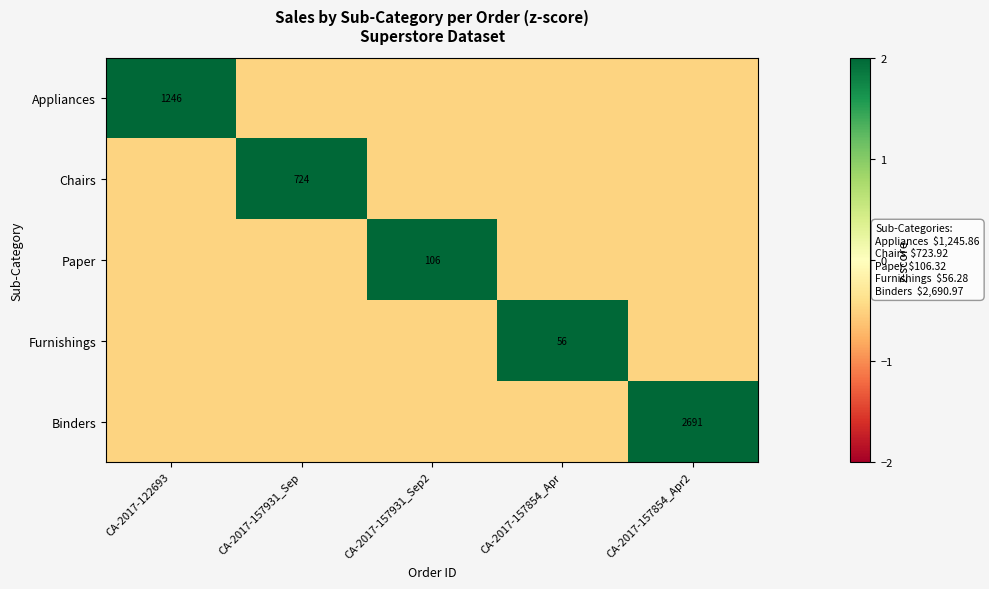

Is it true that Binders equals -0.9 at CA-2017-157931_Sep?

False